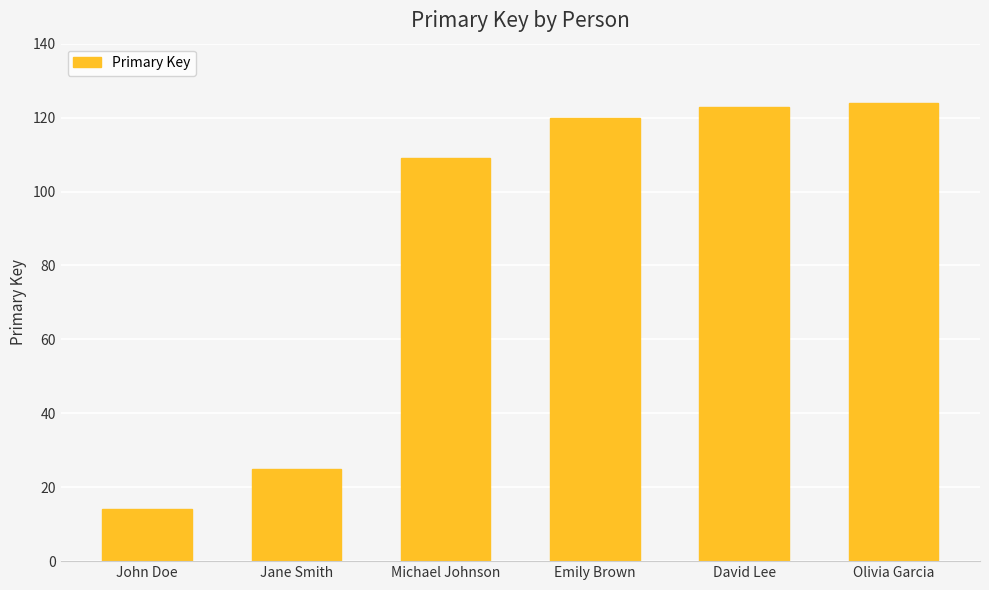

What is the difference between the values at Michael Johnson and Olivia Garcia?

15